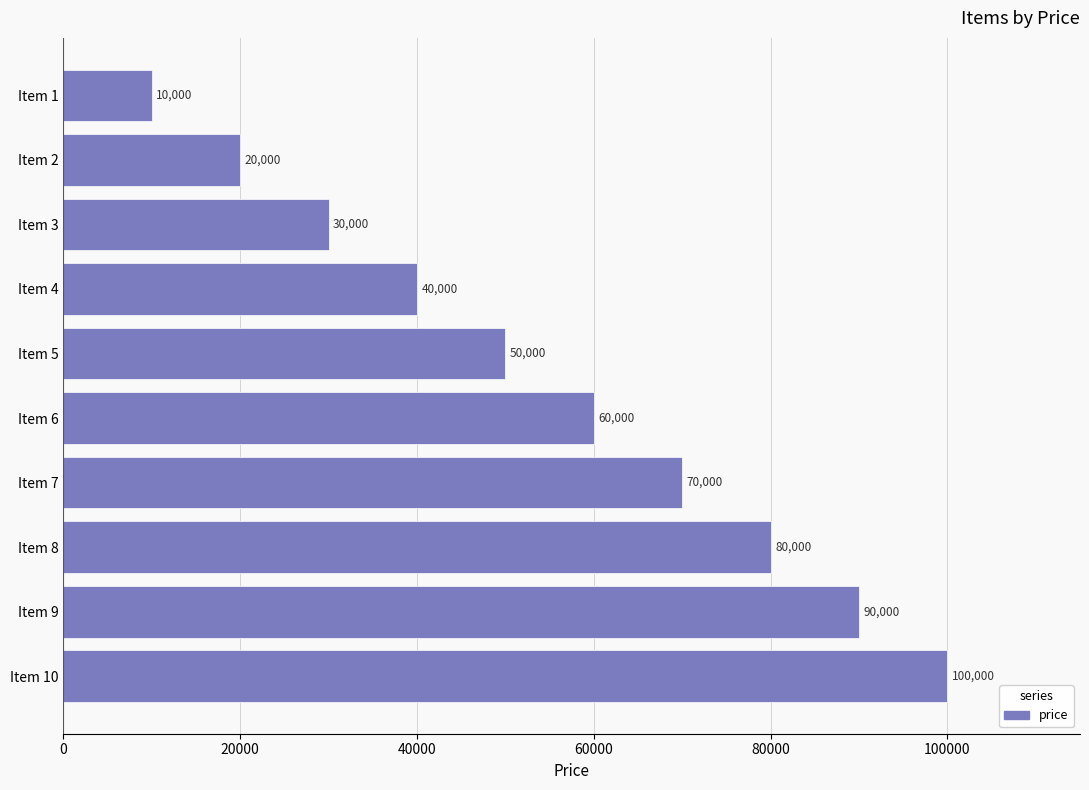

What is the value of the 7th bar from the top?

70000